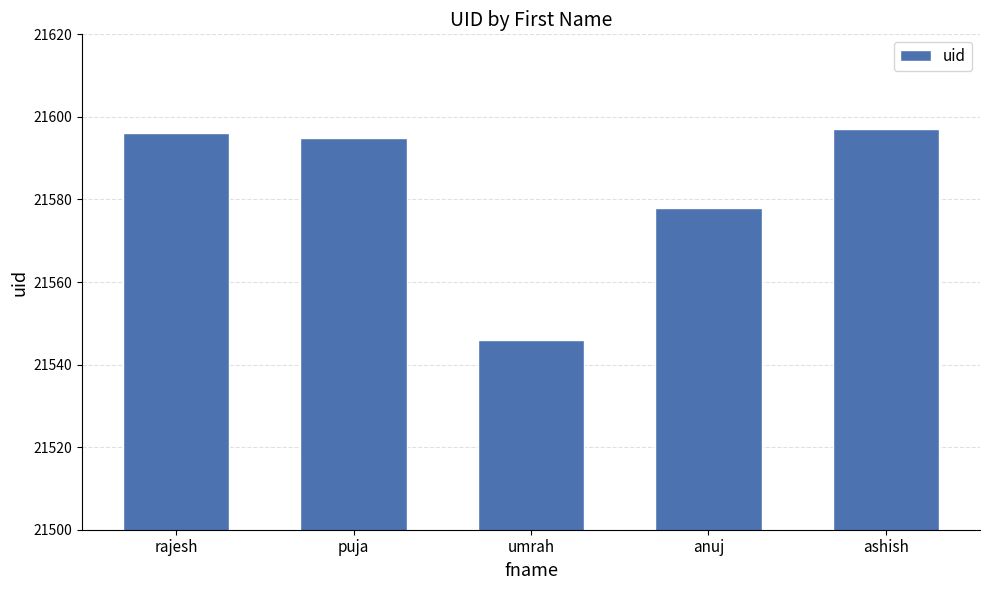

What is the change in value from umrah to anuj?

+32